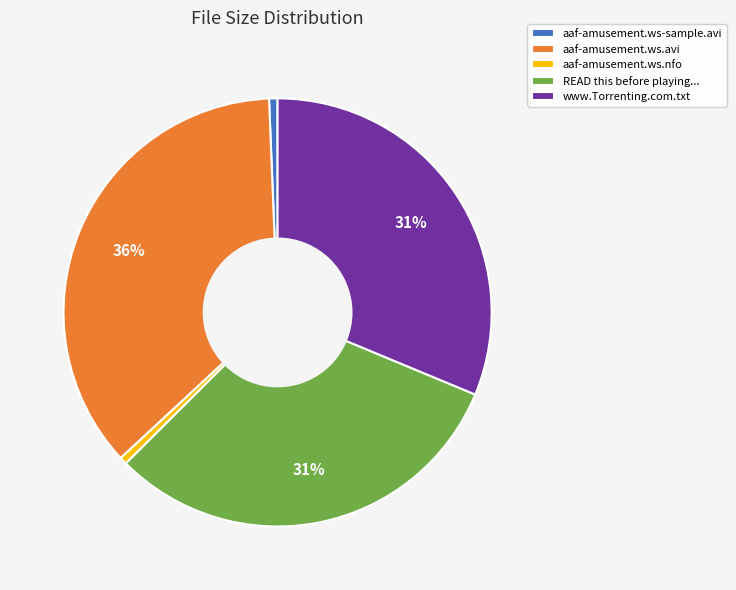

Do aaf-amusement.ws.avi and READ this before playing... together represent more than half of the pie?

Yes